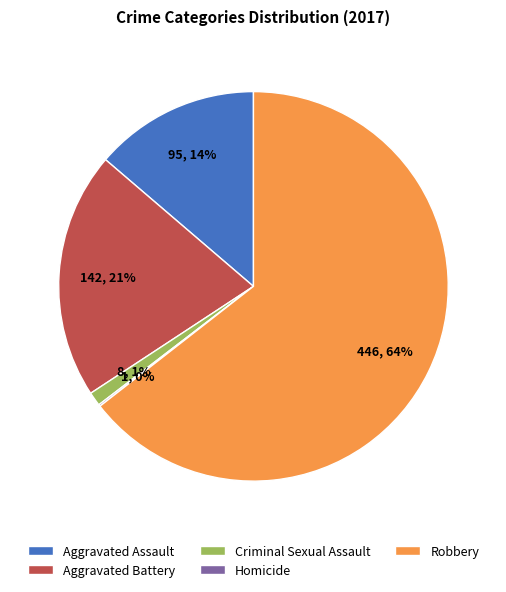

What is the largest slice in the pie chart?

Robbery